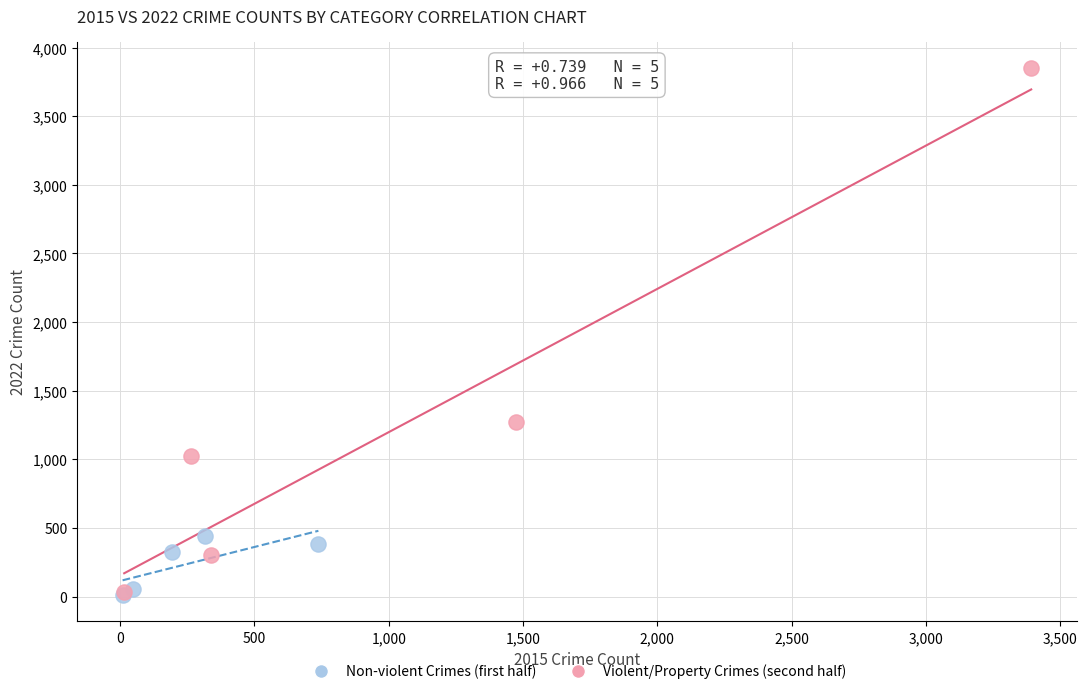

Which series has the widest spread of Y values?

Violent/Property Crimes (second half)